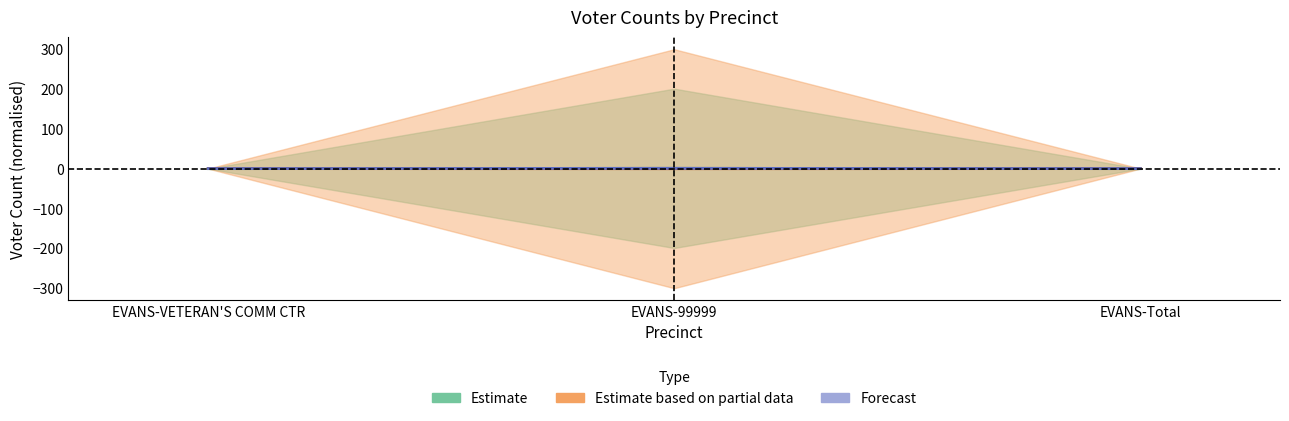

True or false: BF has a value of 0.4 at EVANS-VETERAN'S COMM CTR.

True